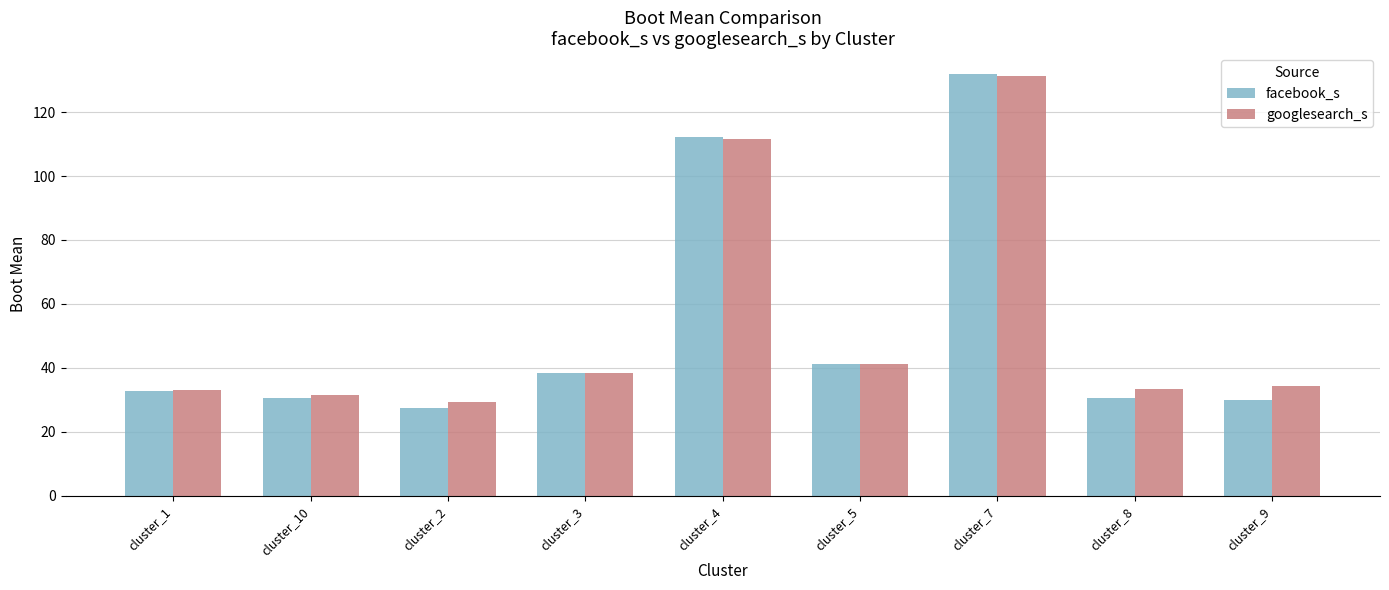

At cluster_2, list the series in order from smallest to largest.

facebook_s, googlesearch_s